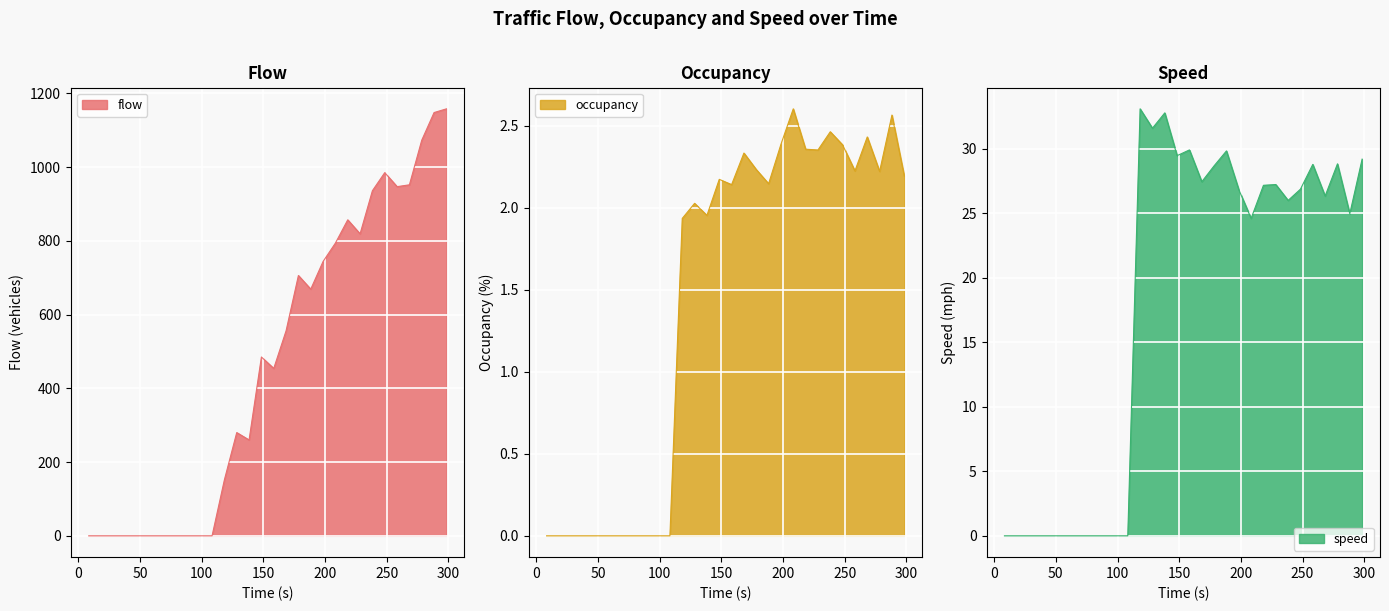

Is it true that speed equals 15.0 at 12?

False